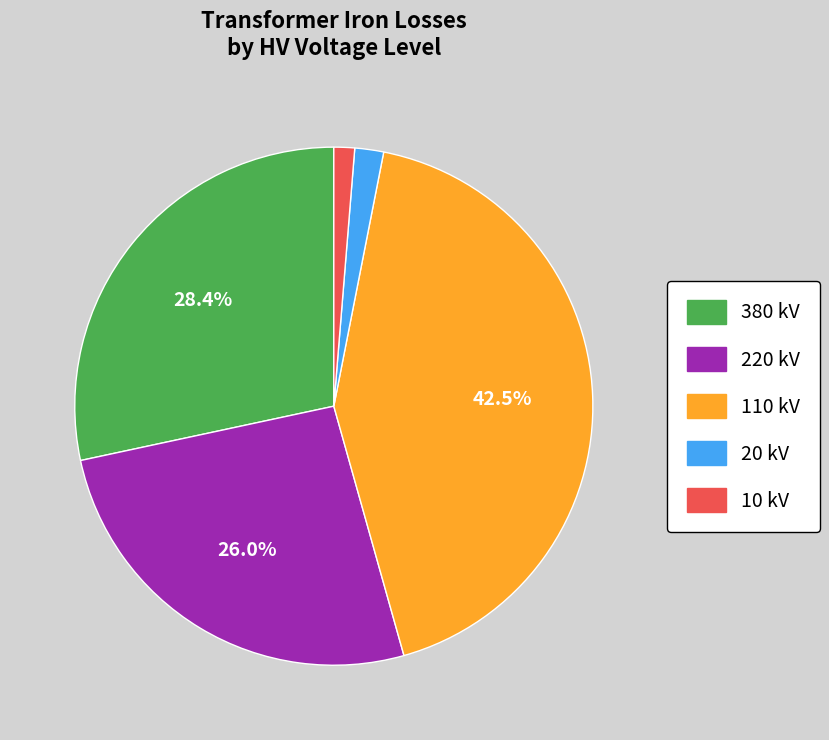

Does any single category account for the majority?

No